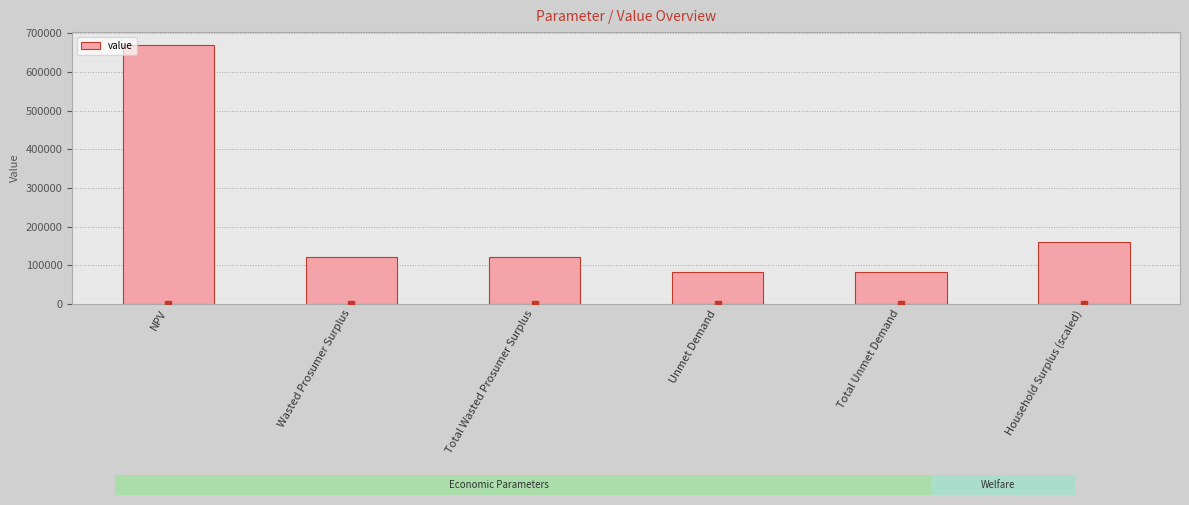

Reading left to right, transcribe all the data shown in this chart.

669837.8	121563.0	121563.0	81815.6	81815.6	160824.6